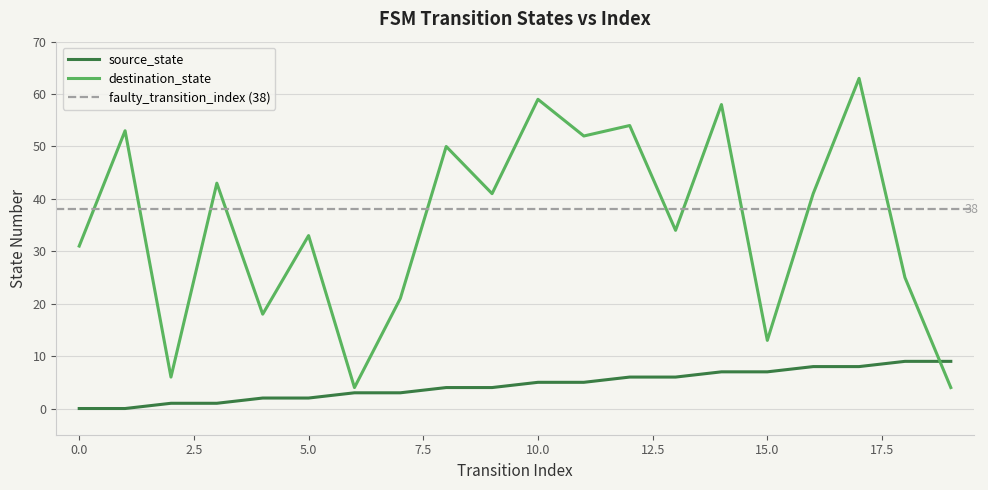

True or false: source_state has more than 1 interior local peaks.

False